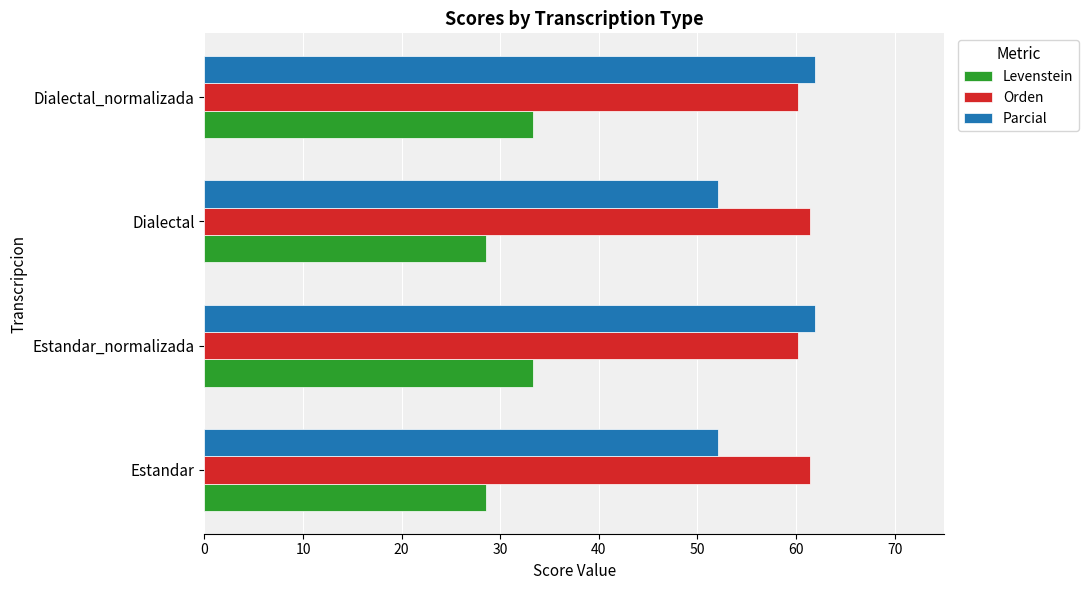

What is the maximum value for Parcial?

61.9